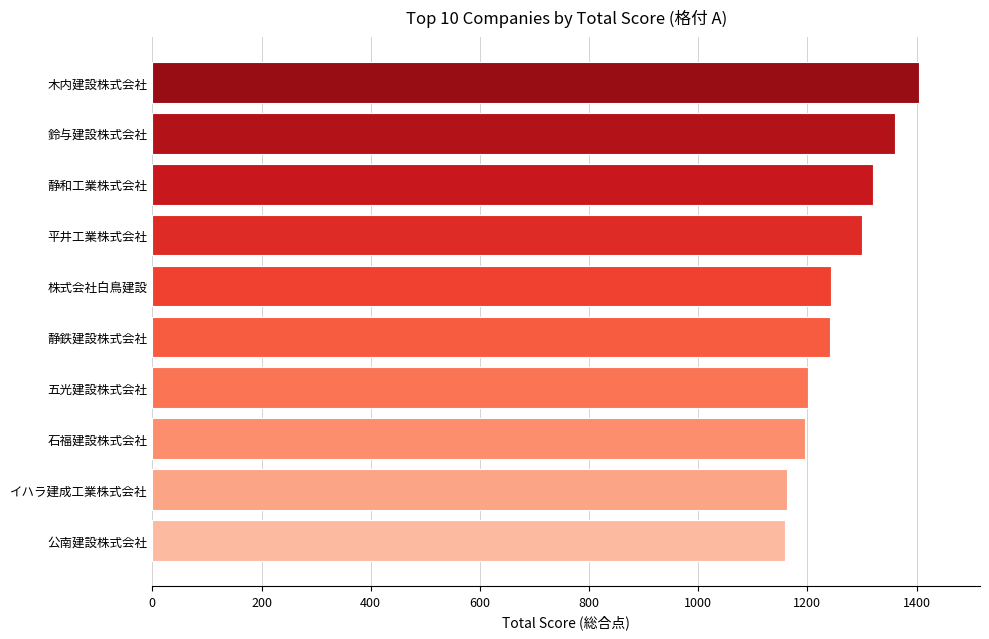

Read the value at イハラ建成工業株式会社.

1163